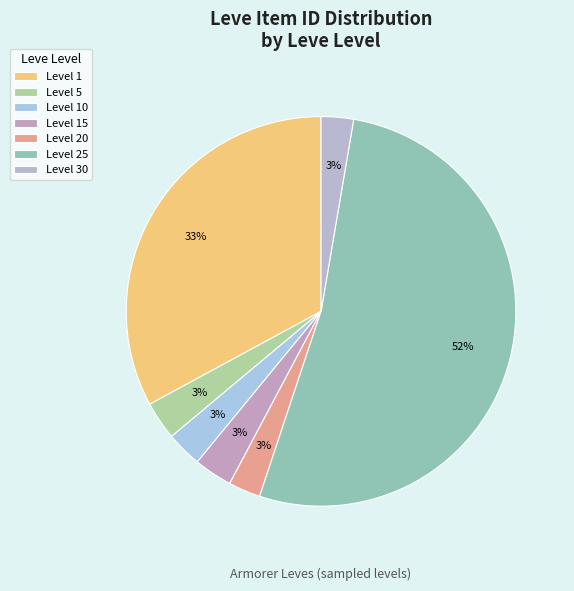

Rank the categories by value from highest to lowest.

25, 1, 5, 15, 10, 30, 20